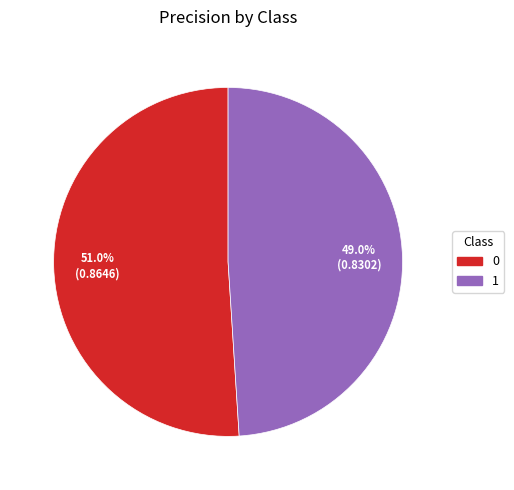

What is the smallest slice in the pie chart?

1